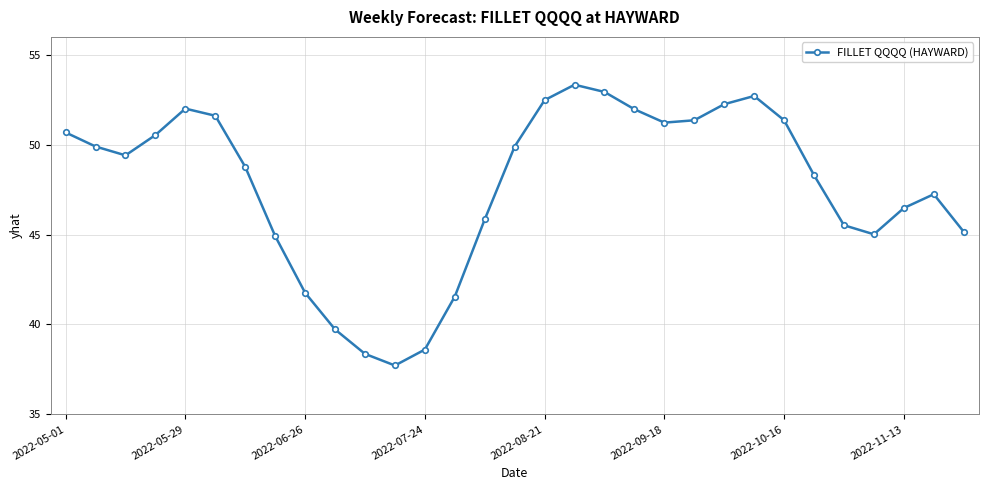

Is this an area chart (filled region under the line)?

No